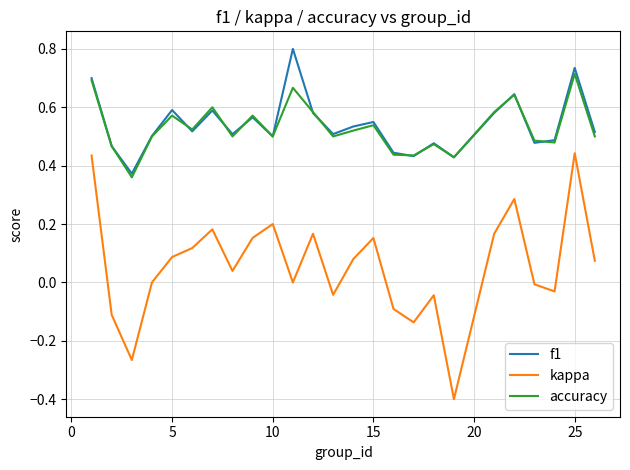

Which series has the largest range (max minus min)?

kappa